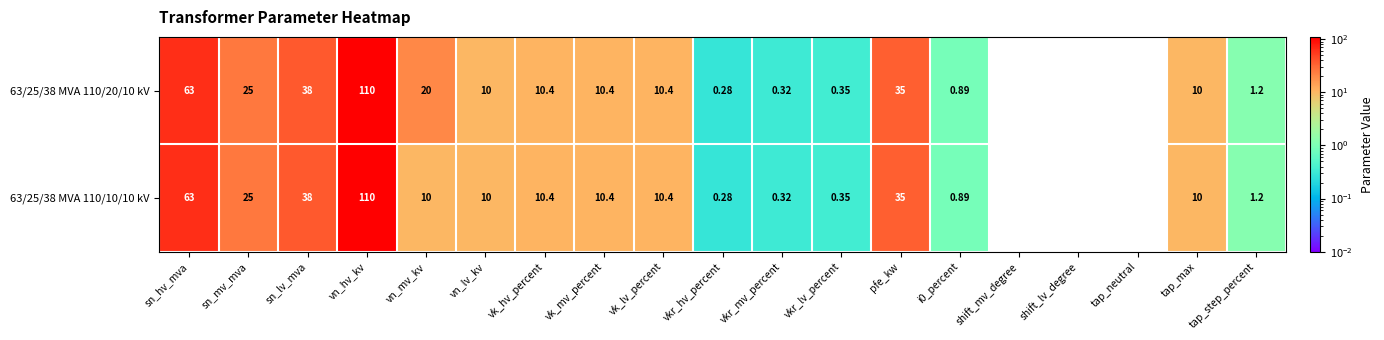

At which label does 63/25/38 MVA 110/20/10 kV first exceed 10?

sn_hv_mva